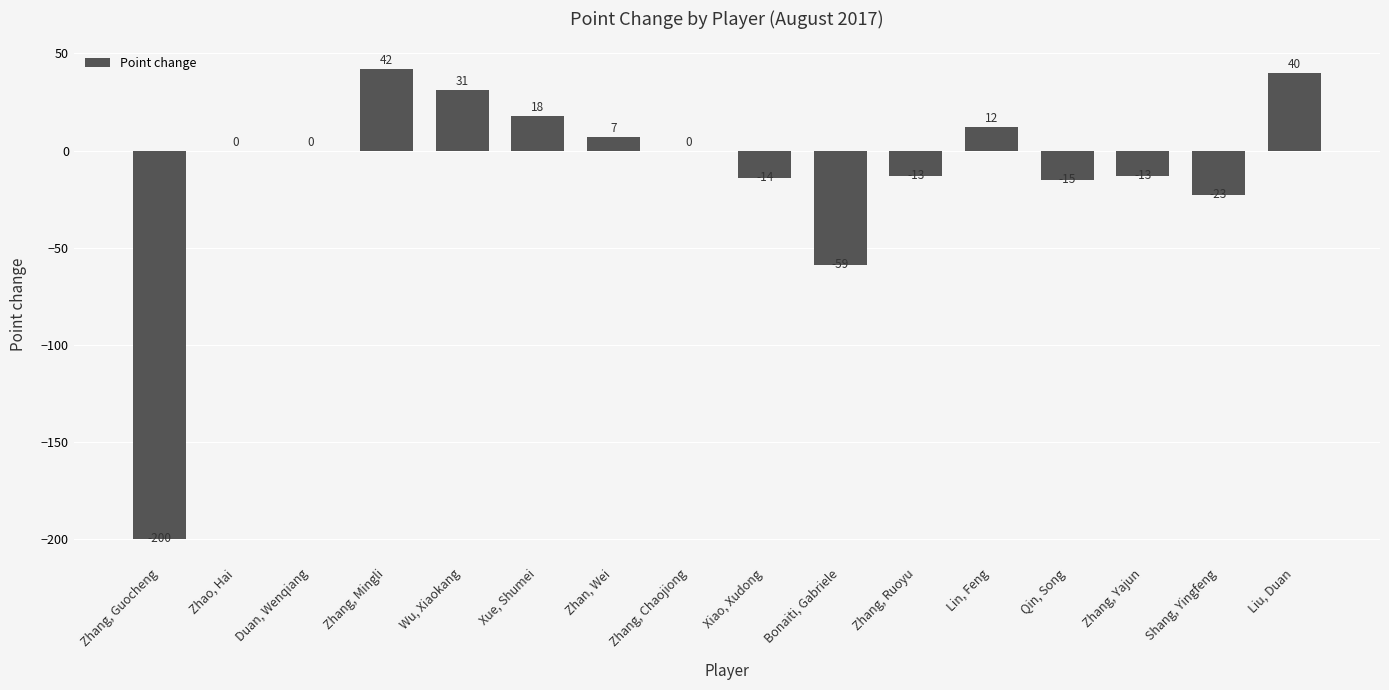

Reading left to right, what are all the values shown in this chart?

-200	0	0	42	31	18	7	0	-14	-59	-13	12	-15	-13	-23	40